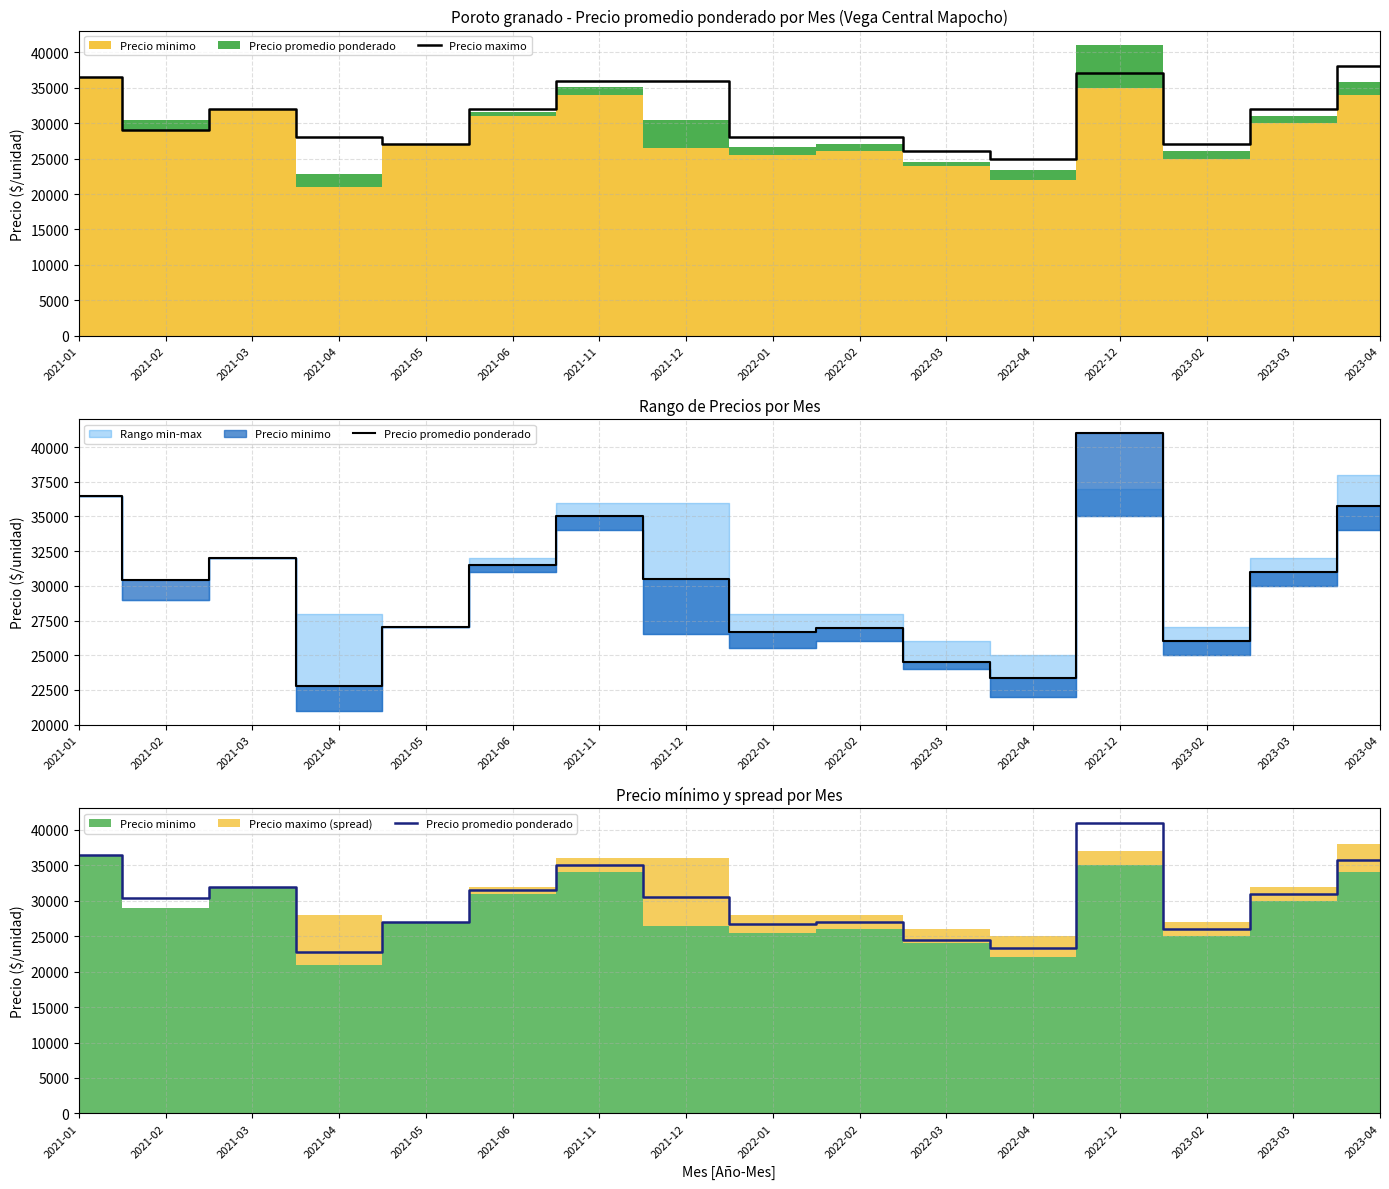

What is the label of the 10th point from the left?

2022-02